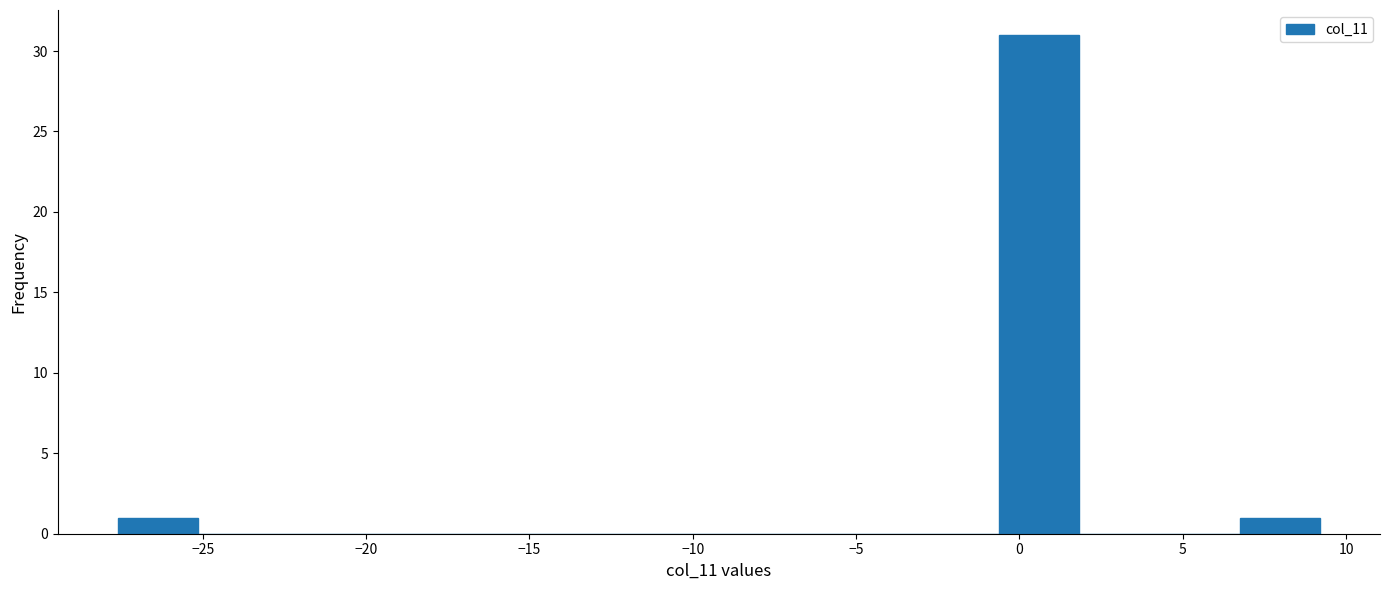

How tall is the bar that spans -0.5 to 2.0 on the x-axis? Neither the bar edges nor the heights are printed on the chart, so give them approximately, as read against the axes.

31